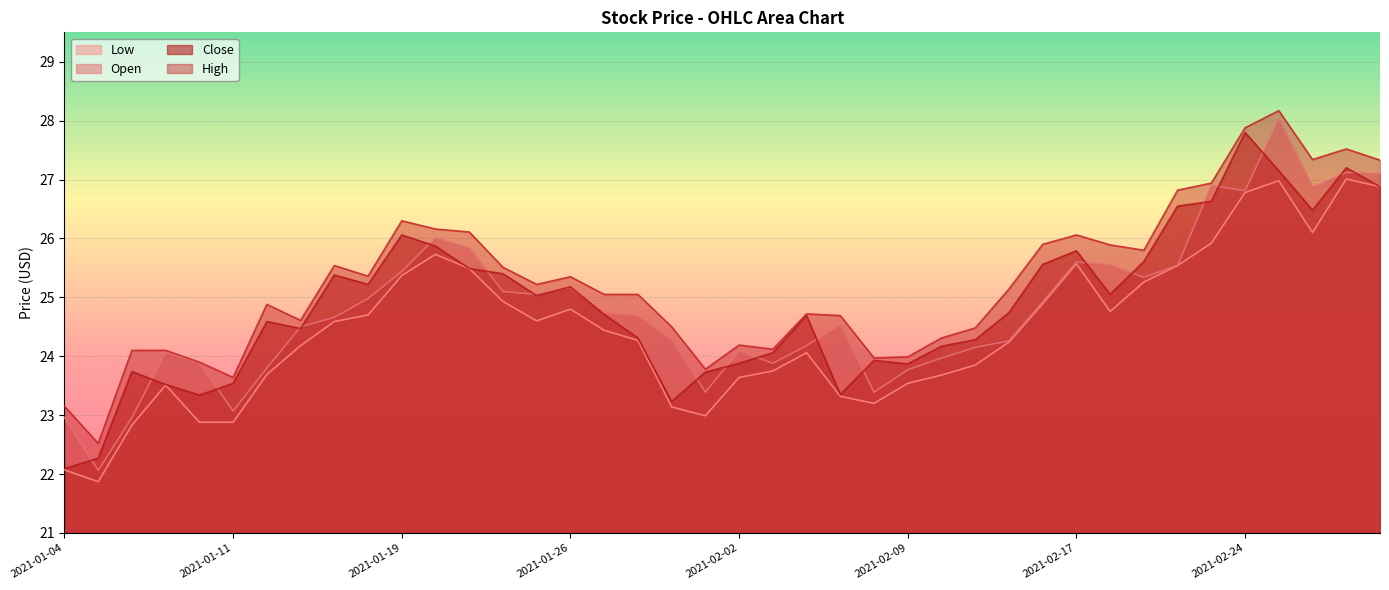

How many data points in Close are less than 24?

12